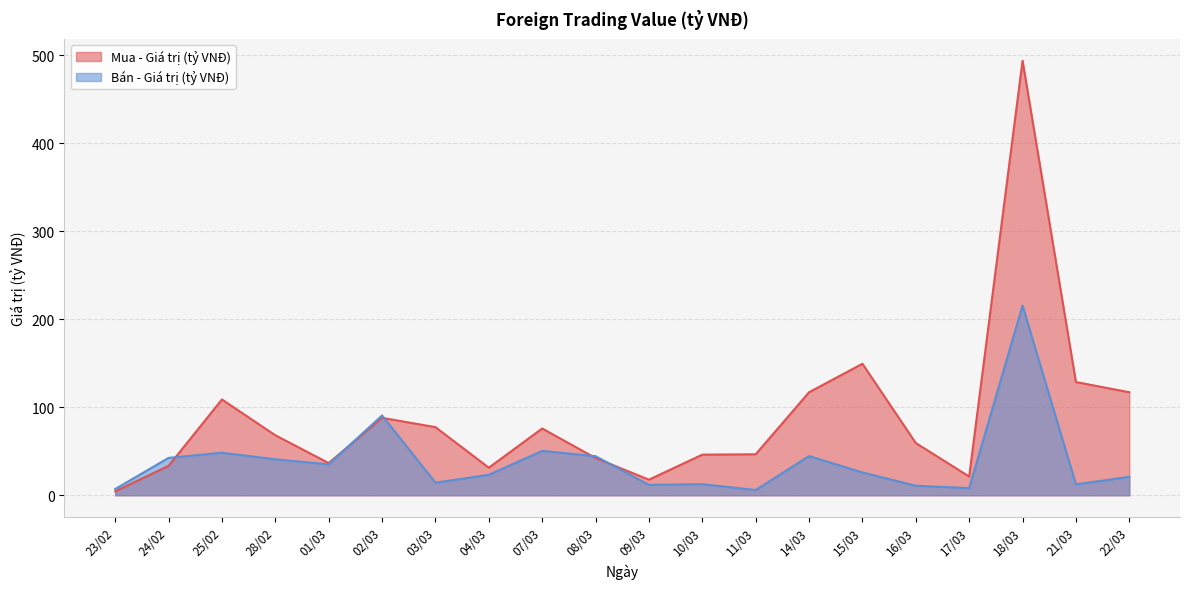

At which category is the sum across all series the highest?

18/03